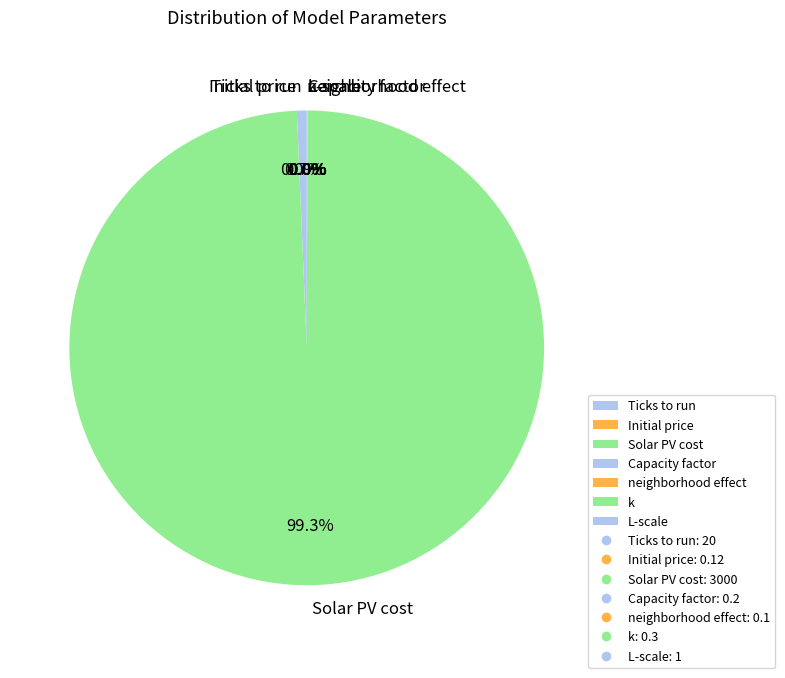

What portion of the pie excludes Solar PV cost?

0.7%